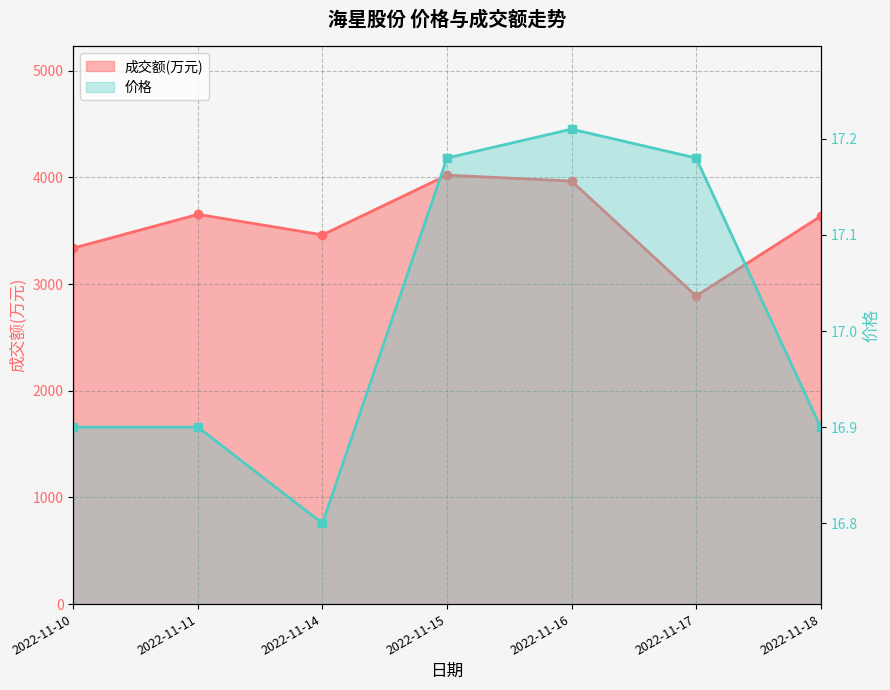

What is the difference between the second highest and second lowest values in the 成交额(万元) series?

628.0